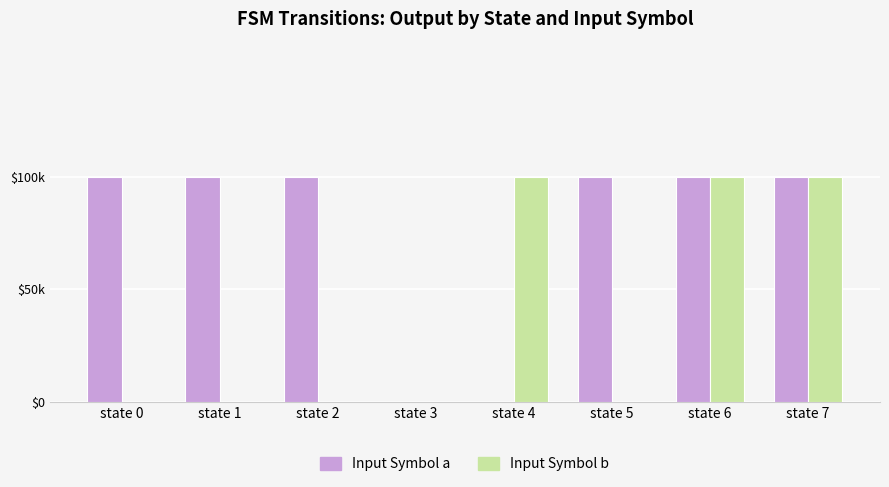

At how many categories does at least one series exceed 16719?

7